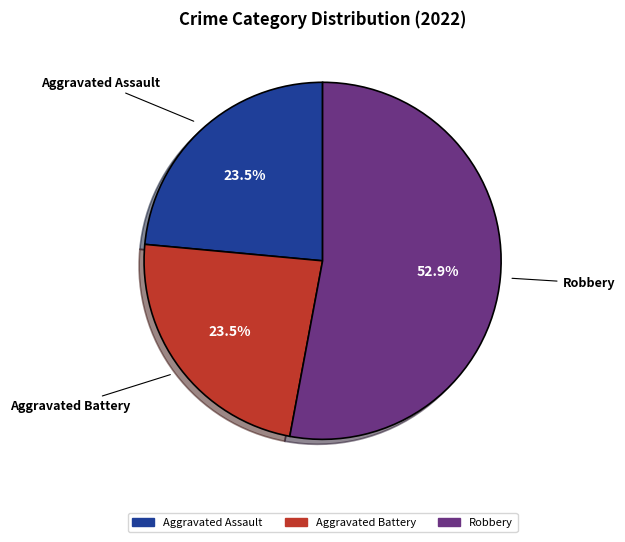

Does any single category account for the majority?

Yes